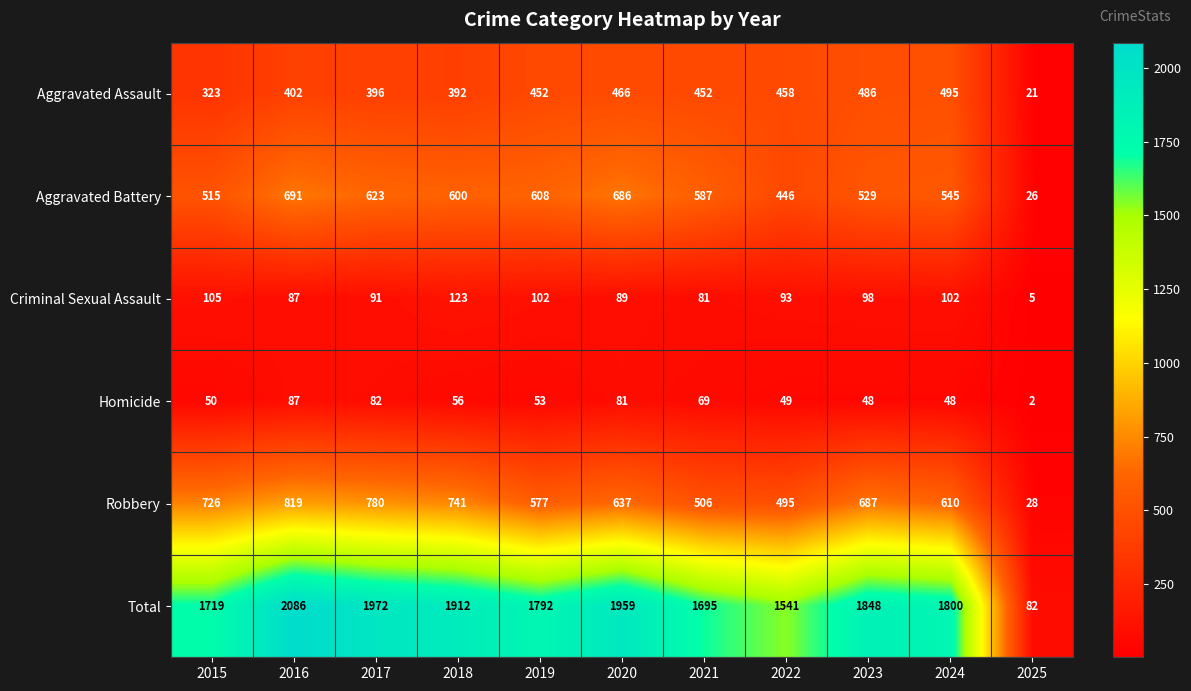

Rank the series at 2024 from highest to lowest value.

Total, Robbery, Aggravated Battery, Aggravated Assault, Criminal Sexual Assault, Homicide